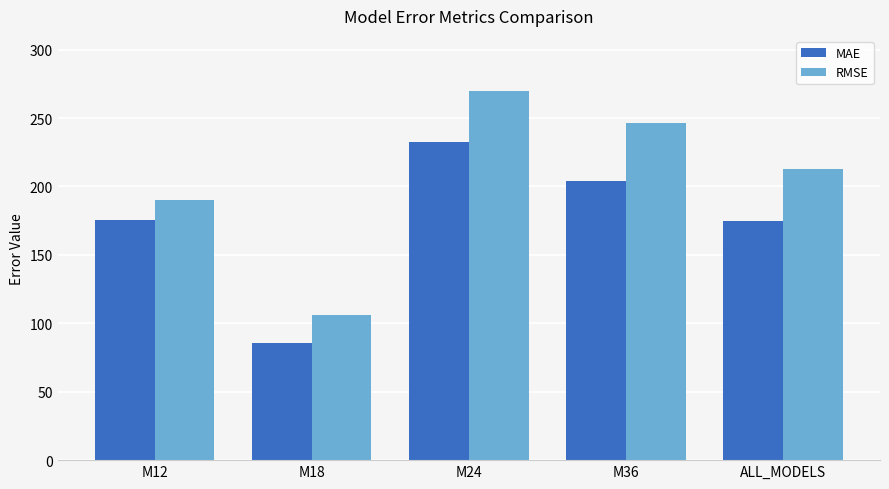

How many values in the RMSE series are below 212?

2